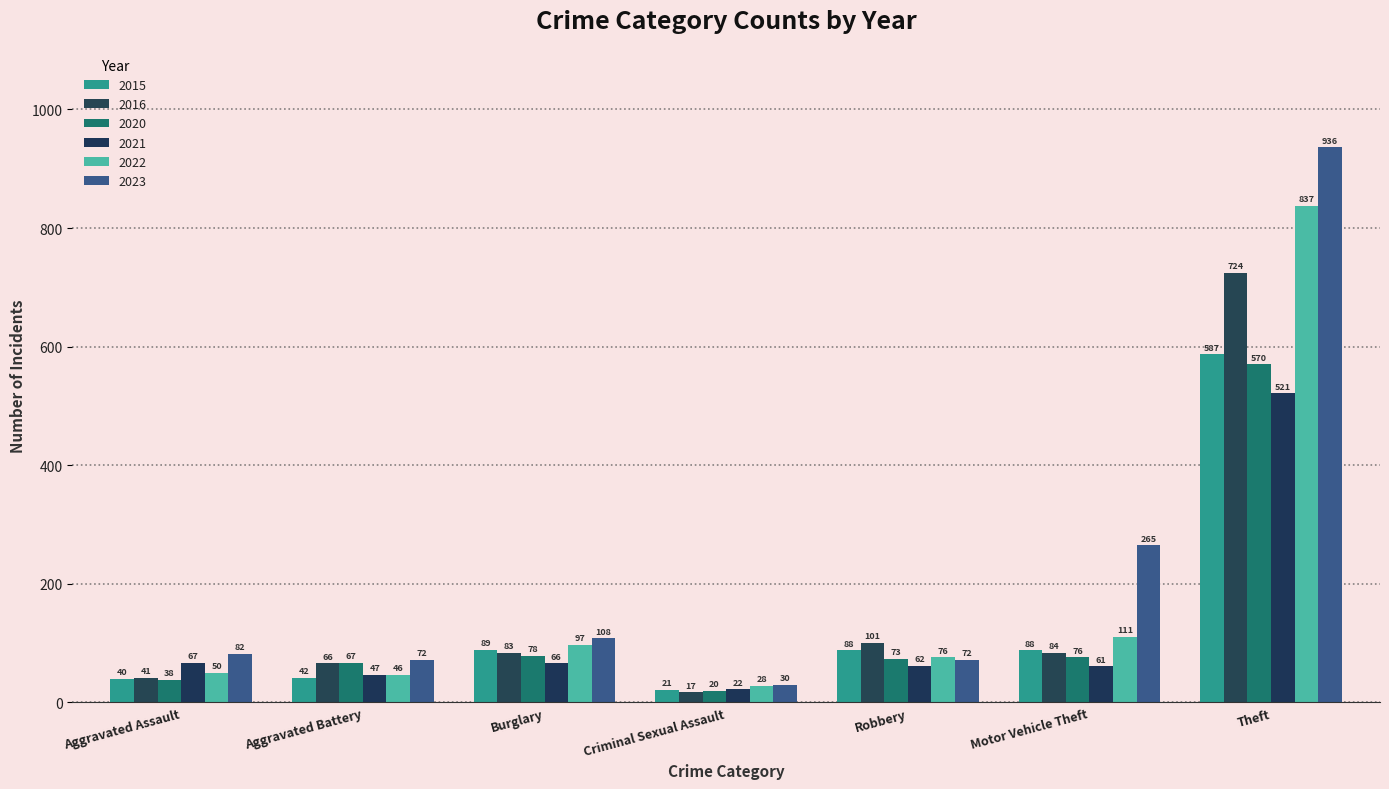

How many data points in 2016 are less than 83?

3